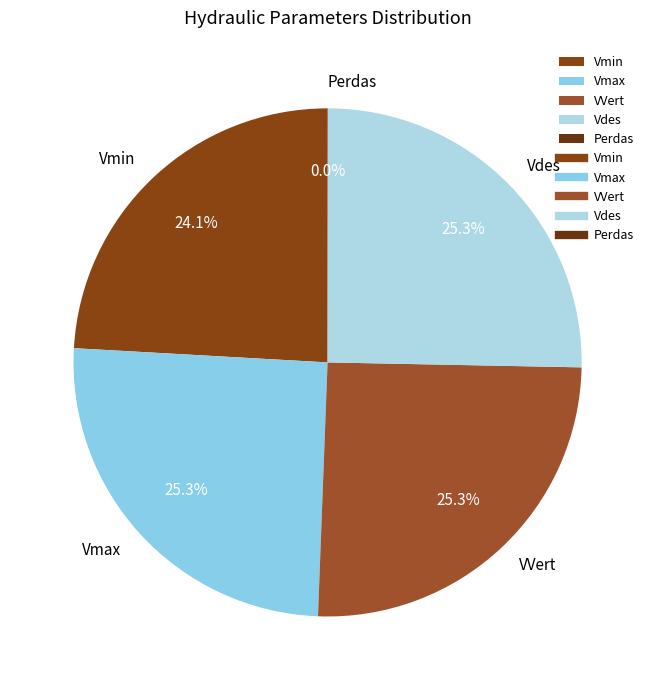

Is Vmax the majority of the pie?

No